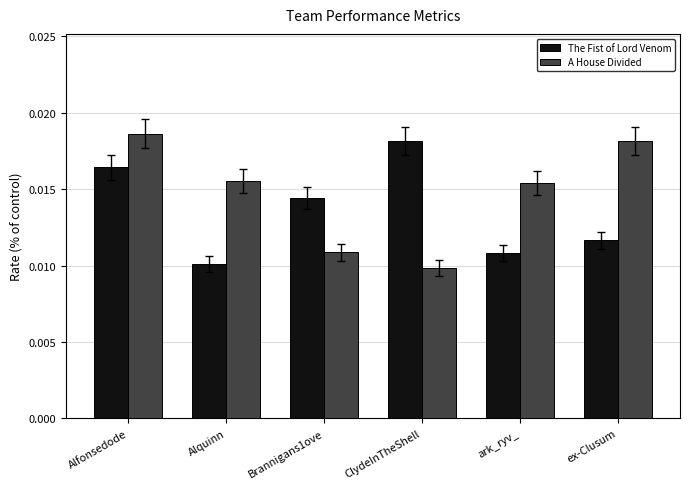

How many groups of bars are there?

6